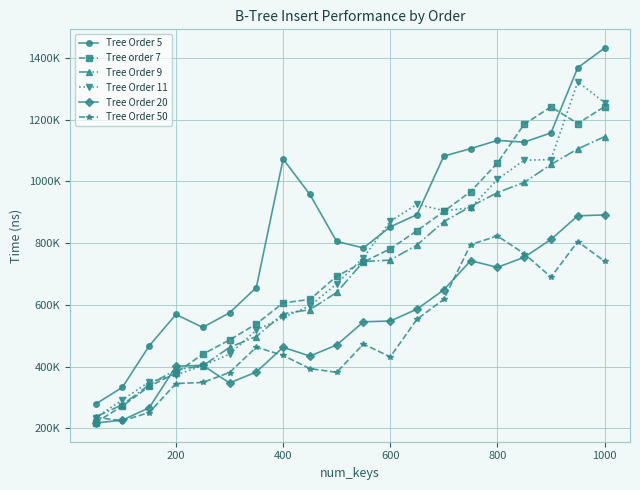

Does the chart have visible grid lines?

Yes